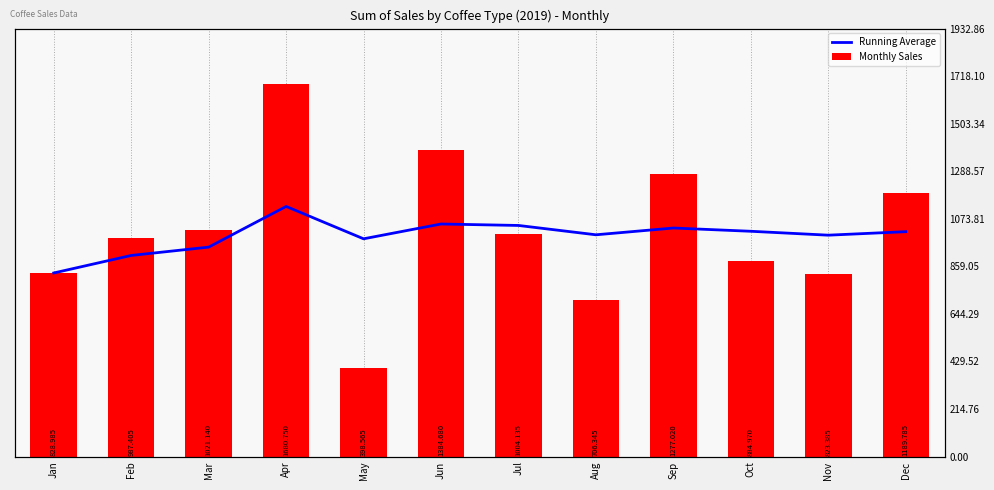

Which category has the lowest value across all series?

May